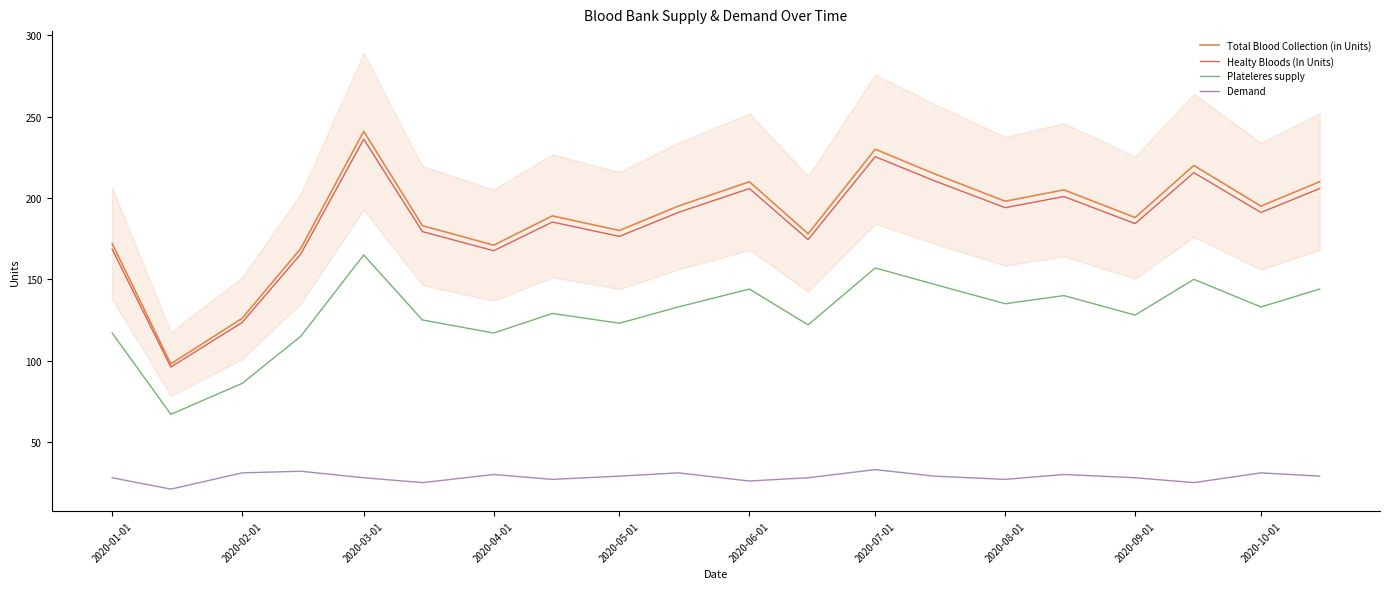

Is the value of Plateleres supply at 2020-10-01 greater than the value of Total Blood Collection (in Units) at 2020-06-01?

No